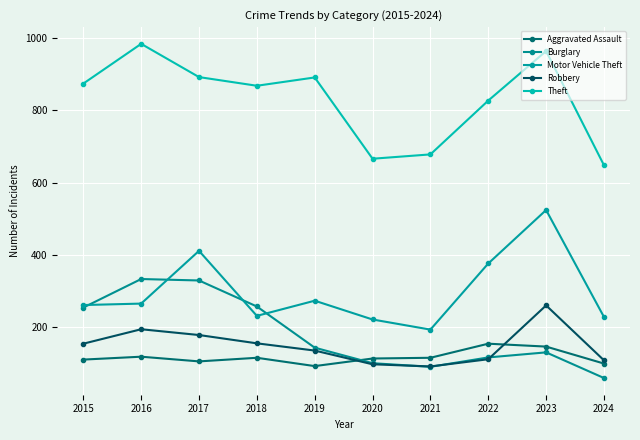

Which series has the largest range (max minus min)?

Theft